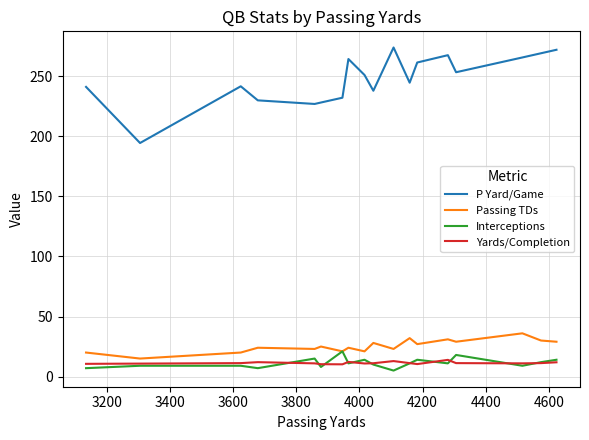

How many interior local peaks does the Yards/Completion series have?

4